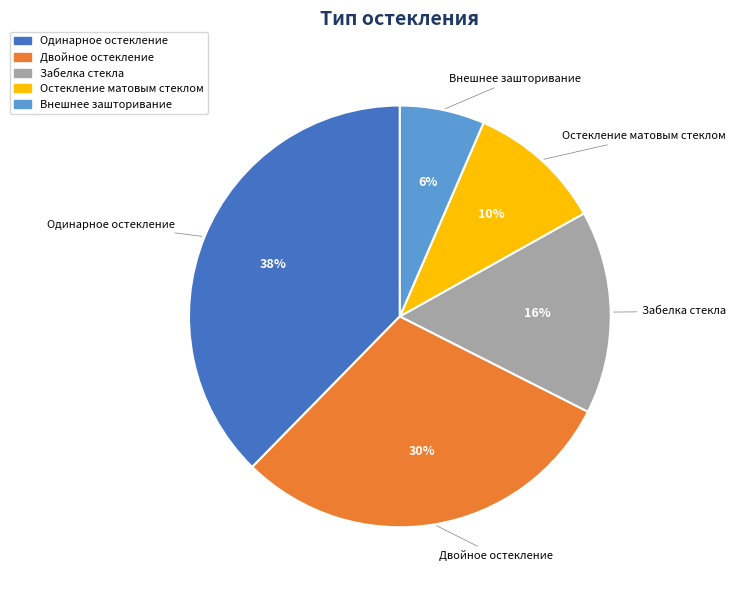

Is it true that Забелка стекла is 29% of the pie?

False